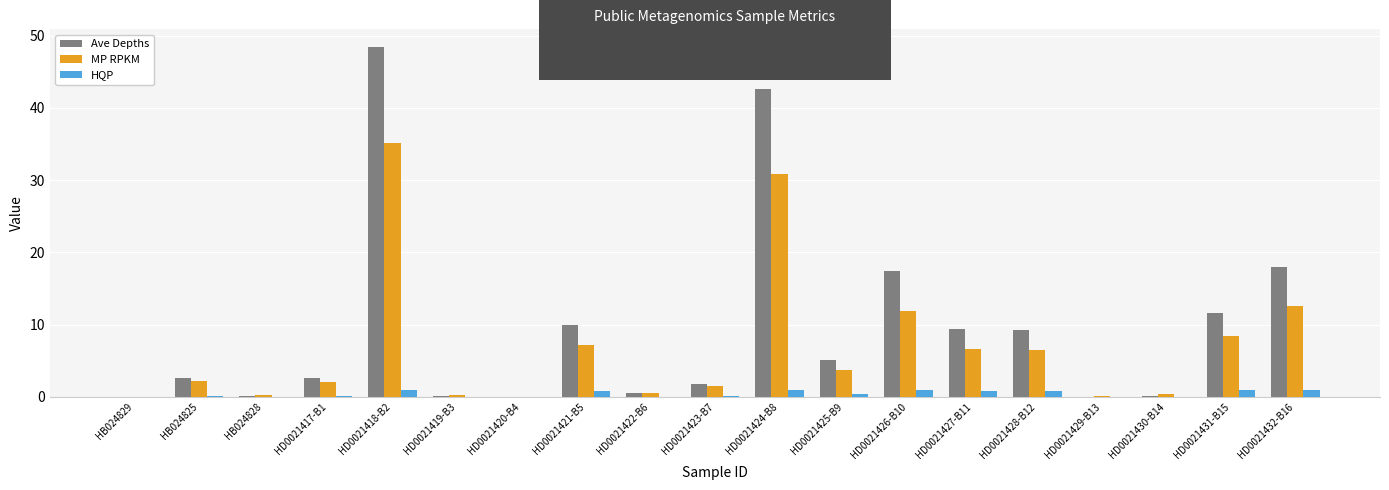

Count the number of categories in the chart.

19